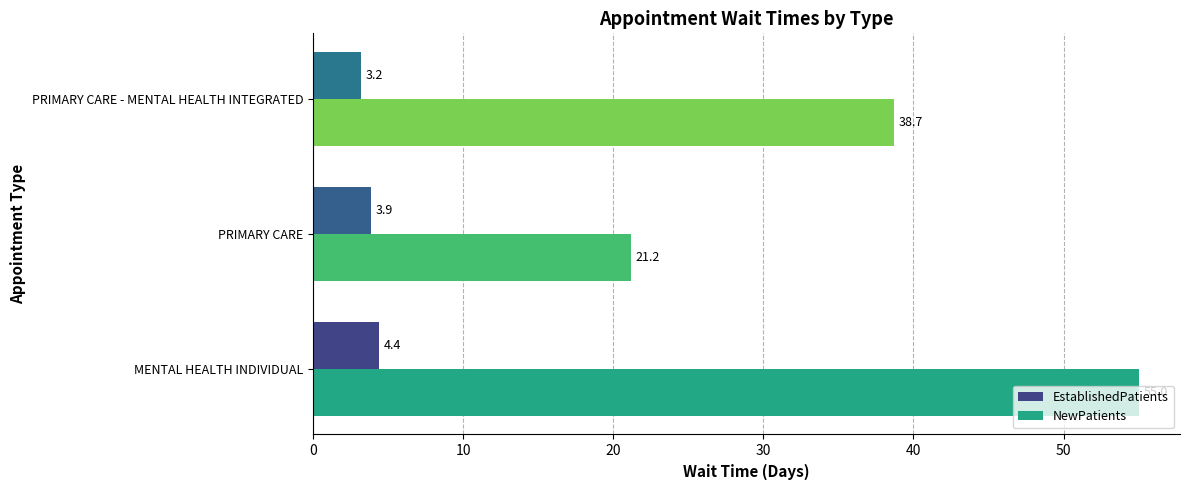

What is the difference between the maximum and second lowest values in the EstablishedPatients series?

0.5